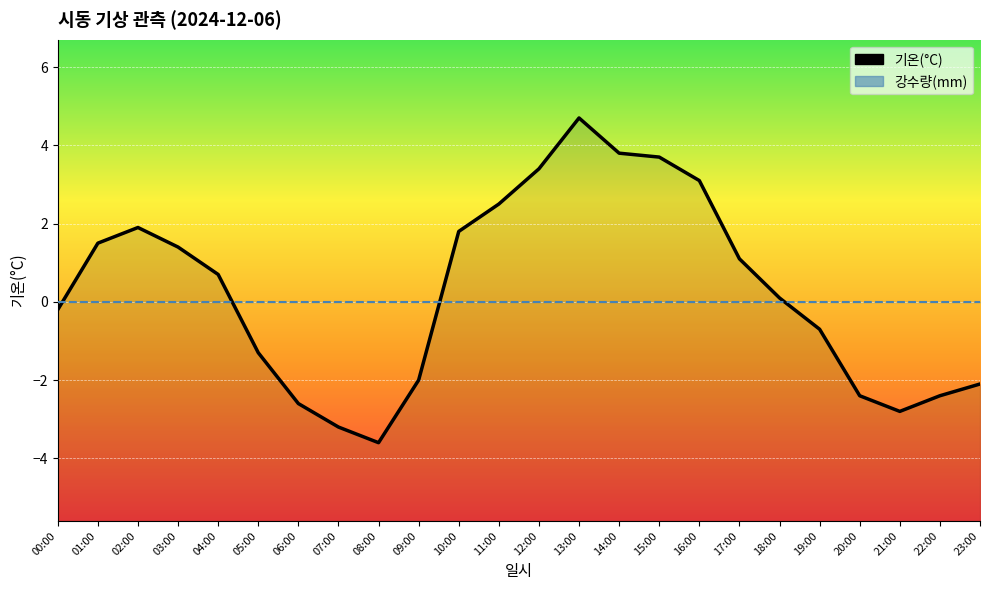

At which category does the chart reach its peak across all series?

13:00